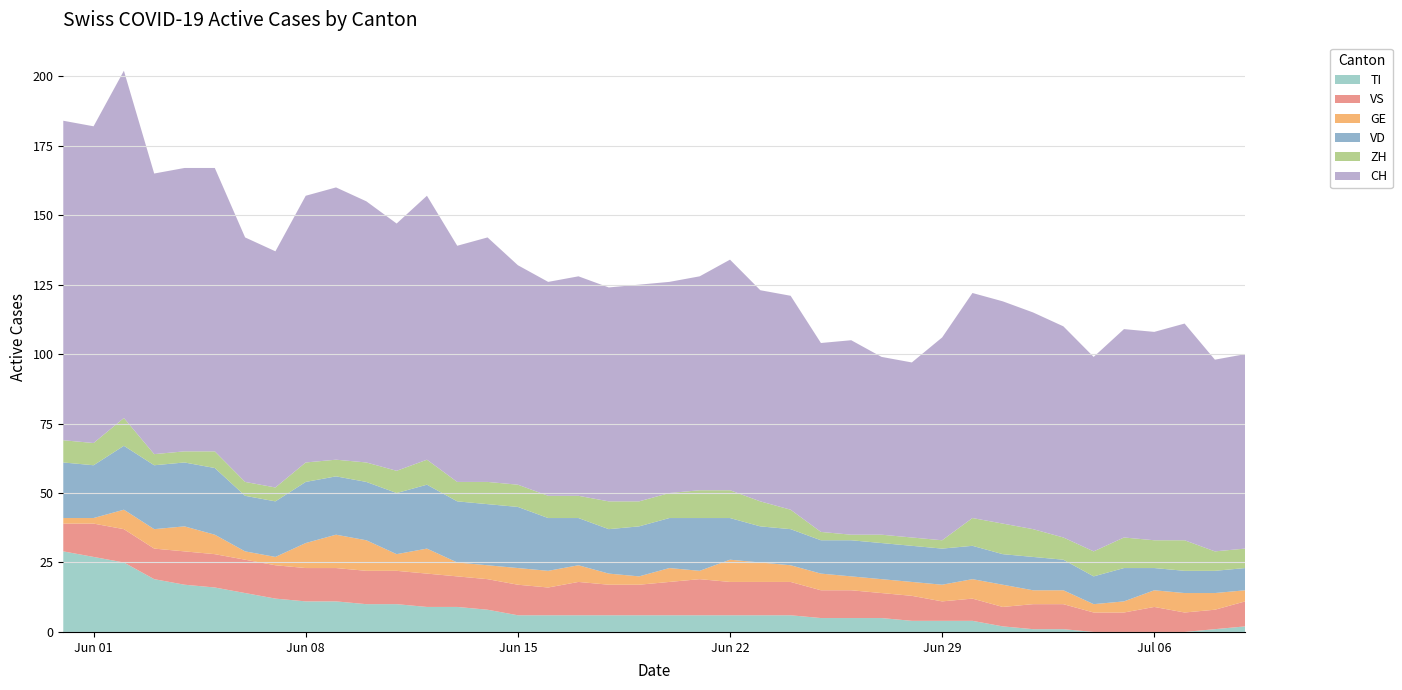

Reading left to right, what are all the values shown in this chart?

ZH: 0=8	1=8	2=10	3=4	4=4	5=6	6=5	7=5	8=7	9=6	10=7	11=8	12=9	13=7	14=8	15=8	16=8	17=8	18=10	19=9	20=9	21=10	22=10	23=9	24=7	25=3	26=2	27=3	28=3	29=3	30=10	31=11	32=10	33=8	34=9	35=11	36=10	37=11	38=7	39=7
VD: 0=20	1=19	2=23	3=23	4=23	5=24	6=20	7=20	8=22	9=21	10=21	11=22	12=23	13=22	14=22	15=22	16=19	17=17	18=16	19=18	20=18	21=19	22=15	23=13	24=13	25=12	26=13	27=13	28=13	29=13	30=12	31=11	32=12	33=11	34=10	35=12	36=8	37=8	38=8	39=8
GE: 0=2	1=2	2=7	3=7	4=9	5=7	6=3	7=3	8=9	9=12	10=11	11=6	12=9	13=5	14=5	15=6	16=6	17=6	18=4	19=3	20=5	21=3	22=8	23=7	24=6	25=6	26=5	27=5	28=5	29=6	30=7	31=8	32=5	33=5	34=3	35=4	36=6	37=7	38=6	39=4
VS: 0=10	1=12	2=12	3=11	4=12	5=12	6=12	7=12	8=12	9=12	10=12	11=12	12=12	13=11	14=11	15=11	16=10	17=12	18=11	19=11	20=12	21=13	22=12	23=12	24=12	25=10	26=10	27=9	28=9	29=7	30=8	31=7	32=9	33=9	34=7	35=7	36=9	37=7	38=7	39=9
TI: 0=29	1=27	2=25	3=19	4=17	5=16	6=14	7=12	8=11	9=11	10=10	11=10	12=9	13=9	14=8	15=6	16=6	17=6	18=6	19=6	20=6	21=6	22=6	23=6	24=6	25=5	26=5	27=5	28=4	29=4	30=4	31=2	32=1	33=1	34=0	35=0	36=0	37=0	38=1	39=2
CH: 0=115	1=114	2=125	3=101	4=102	5=102	6=88	7=85	8=96	9=98	10=94	11=89	12=95	13=85	14=88	15=79	16=77	17=79	18=77	19=78	20=76	21=77	22=83	23=76	24=77	25=68	26=70	27=64	28=63	29=73	30=81	31=80	32=78	33=76	34=70	35=75	36=75	37=78	38=69	39=70